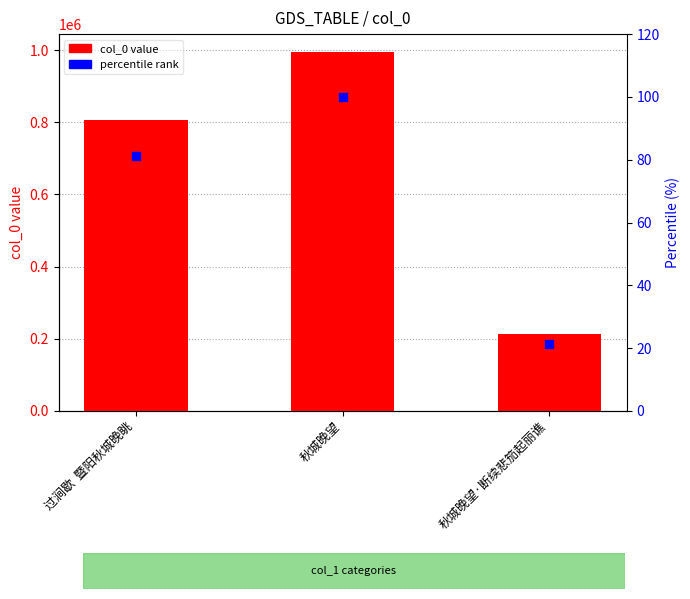

Which series contains the highest Y value?

col_0